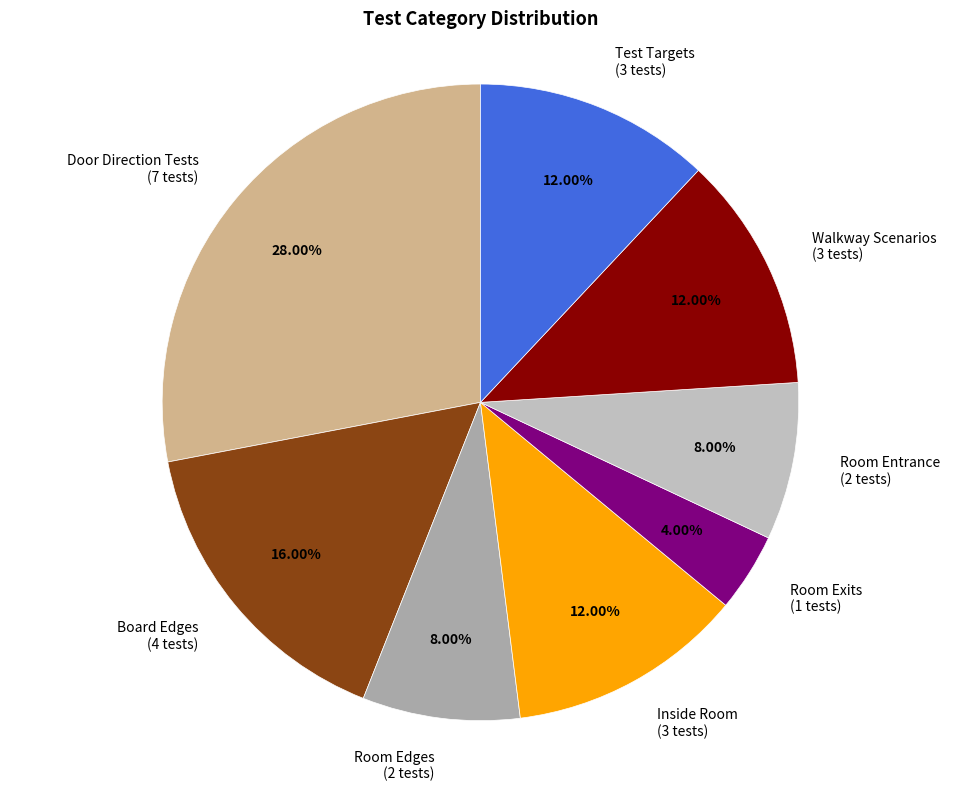

Is there any slice that represents more than half of the pie?

No